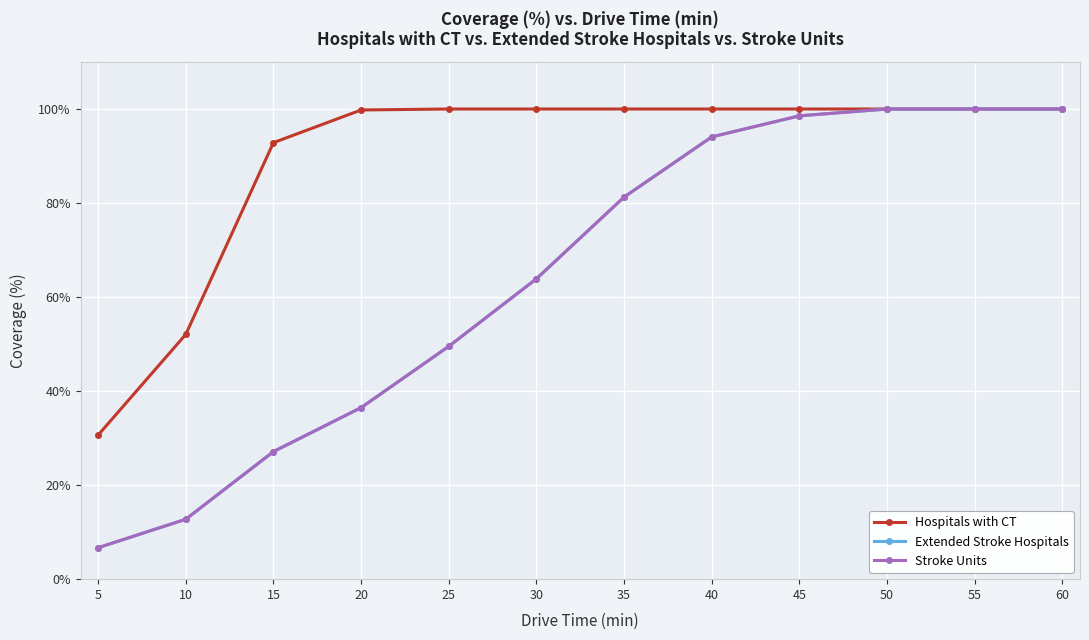

What is the spread (max minus min) of values at 20?

63.3